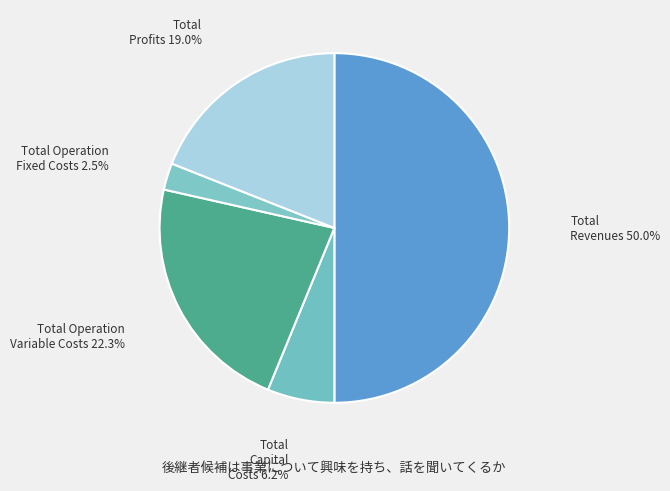

Rank the categories by value from lowest to highest.

Total Operation Fixed Costs, Total Capital Costs, Total Profits, Total Operation Variable Costs, Total Revenues